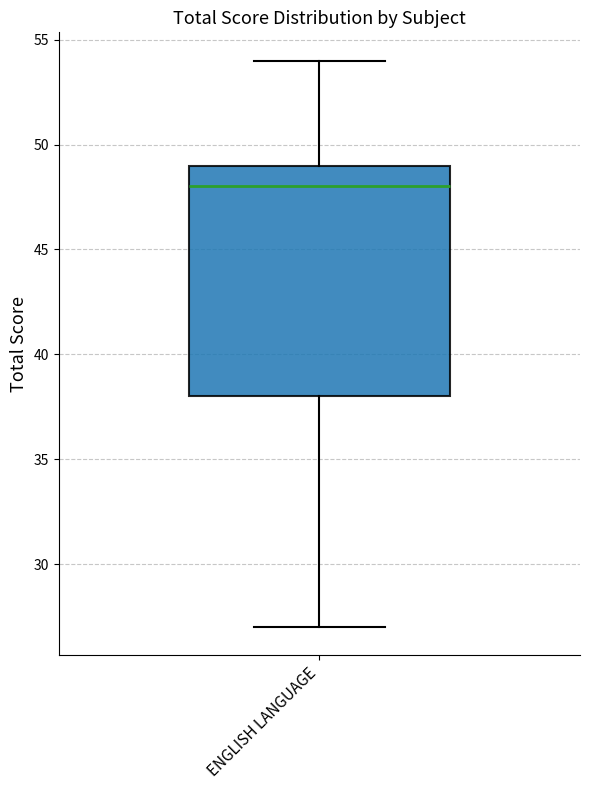

Read this box plot against the y-axis: the position of the median line, the range covered by the box, and the ends of both whiskers. The values are not printed on the chart, so give them approximately, as read against the axis.

median 48, box 38 to 49, whiskers 27 to 54